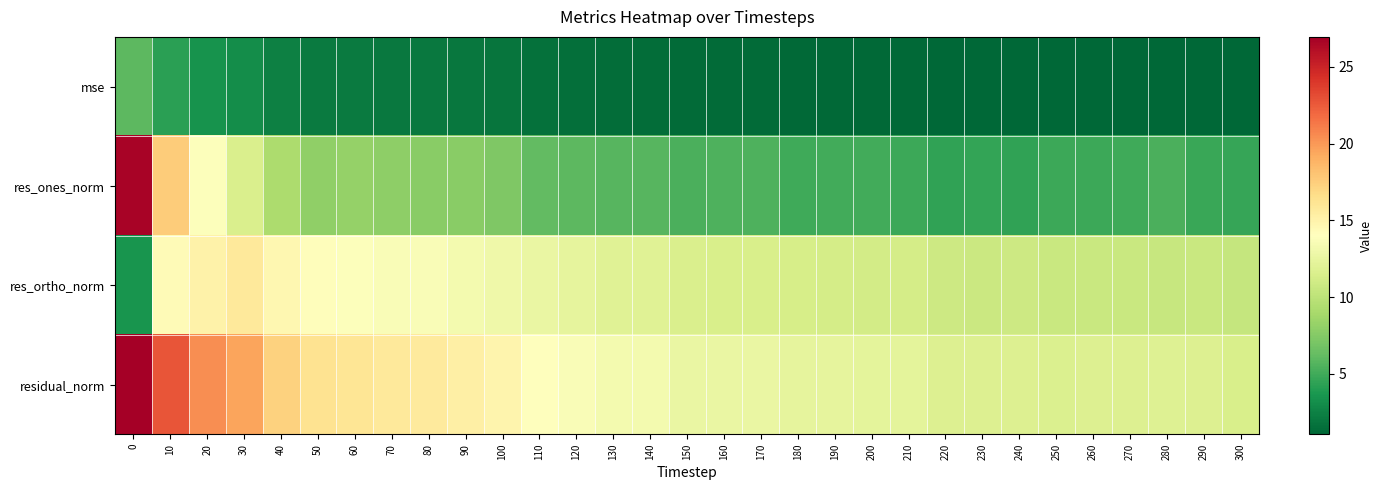

What is the smallest value displayed?

1.1